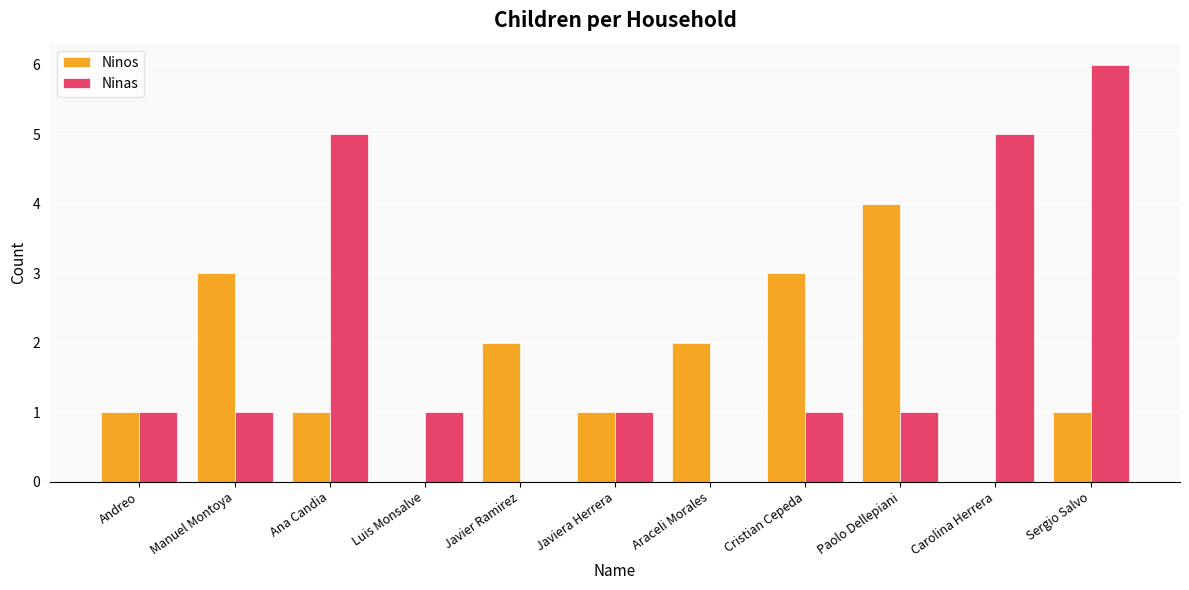

Is it true that Ninas equals 7 at Carolina Herrera?

False